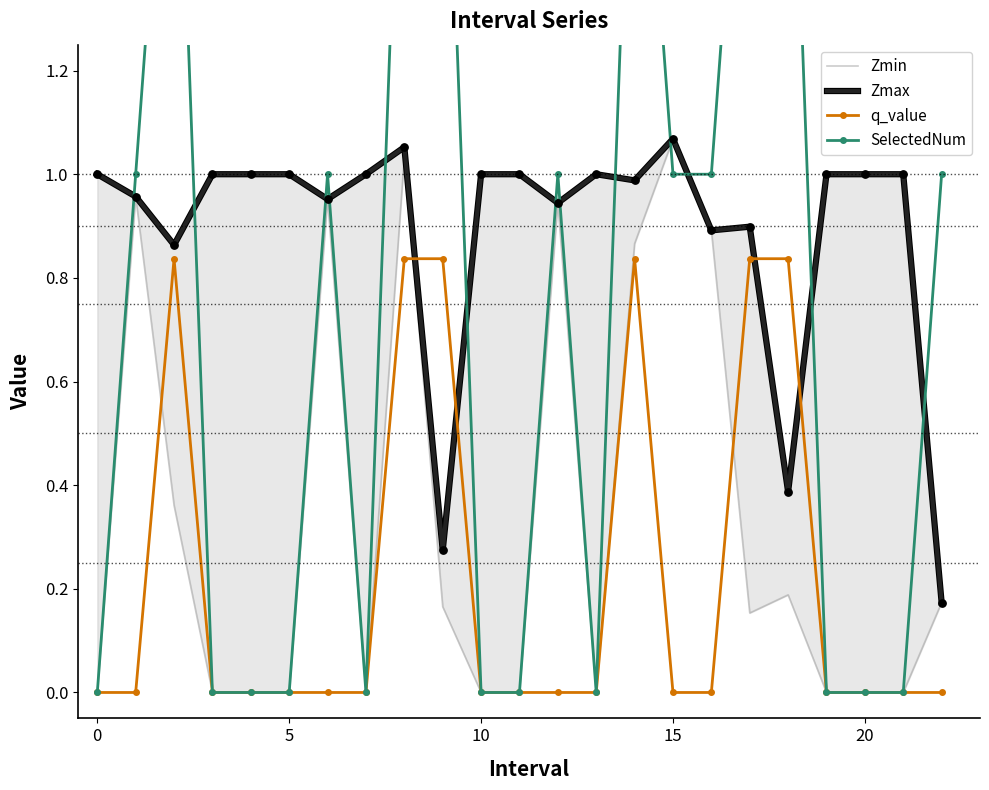

Which series has the largest total across all categories?

Zmax